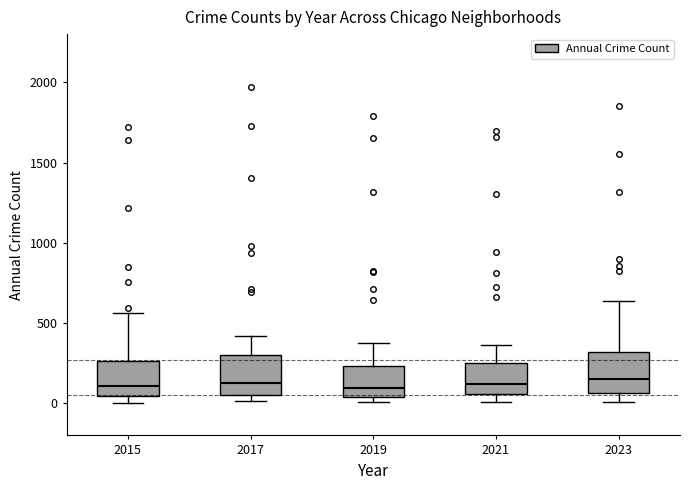

Where is the upper edge of the box at x = 2015 on the y-axis? The values are not printed on the chart, so give them approximately, as read against the axis.

250